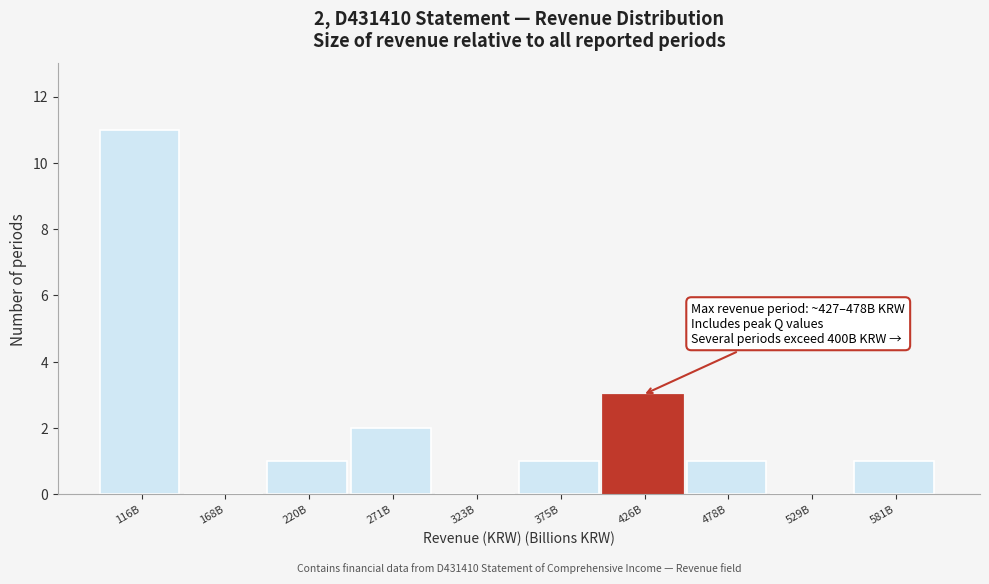

Reading right to left, extract all data points from this chart.

581B=1	529B=0	478B=1	426B=3	375B=1	323B=0	271B=2	220B=1	168B=0	116B=11